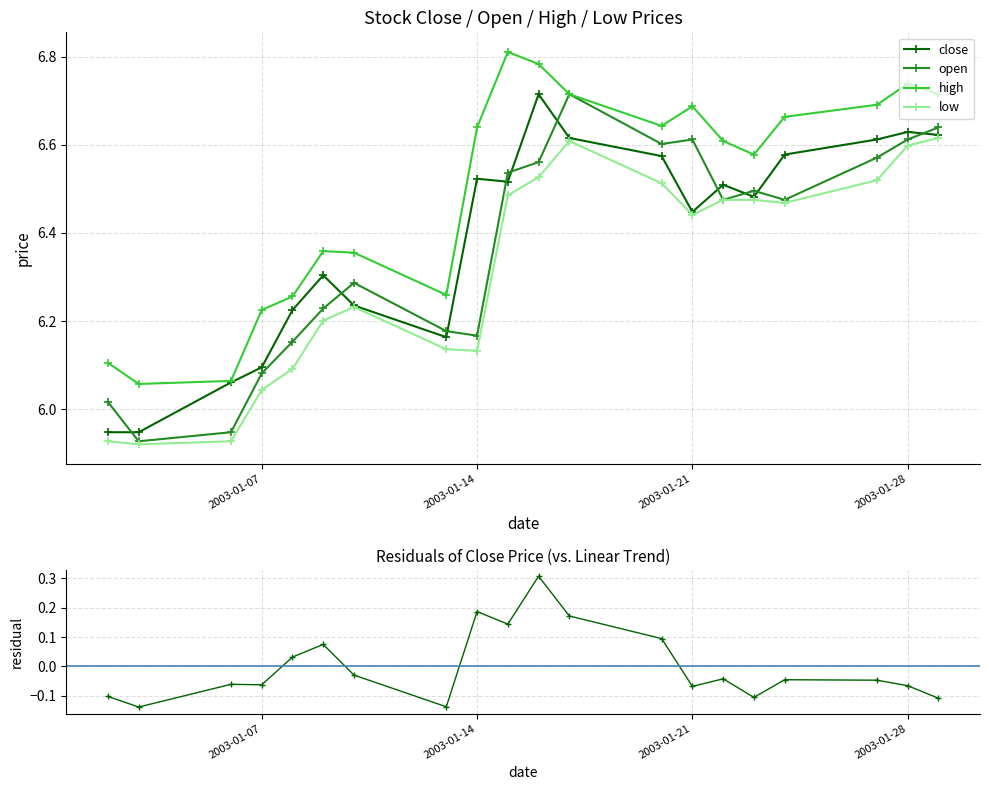

The low series shows 3.7 at 2003-01-07. True or false?

False